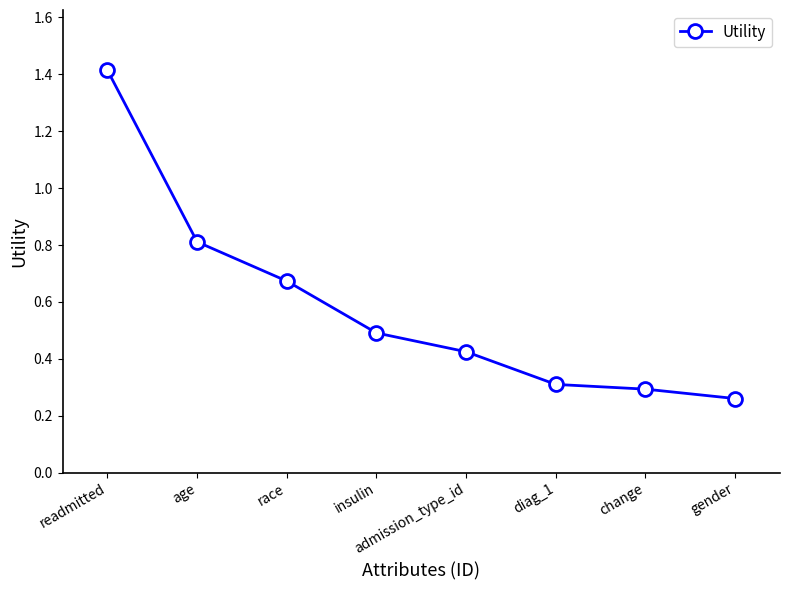

Is it true that the value at age is 1.3?

False